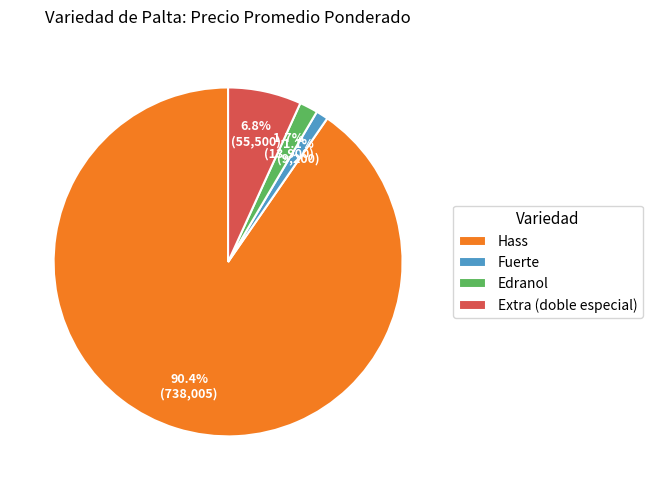

What is the smallest slice in the pie chart?

Fuerte